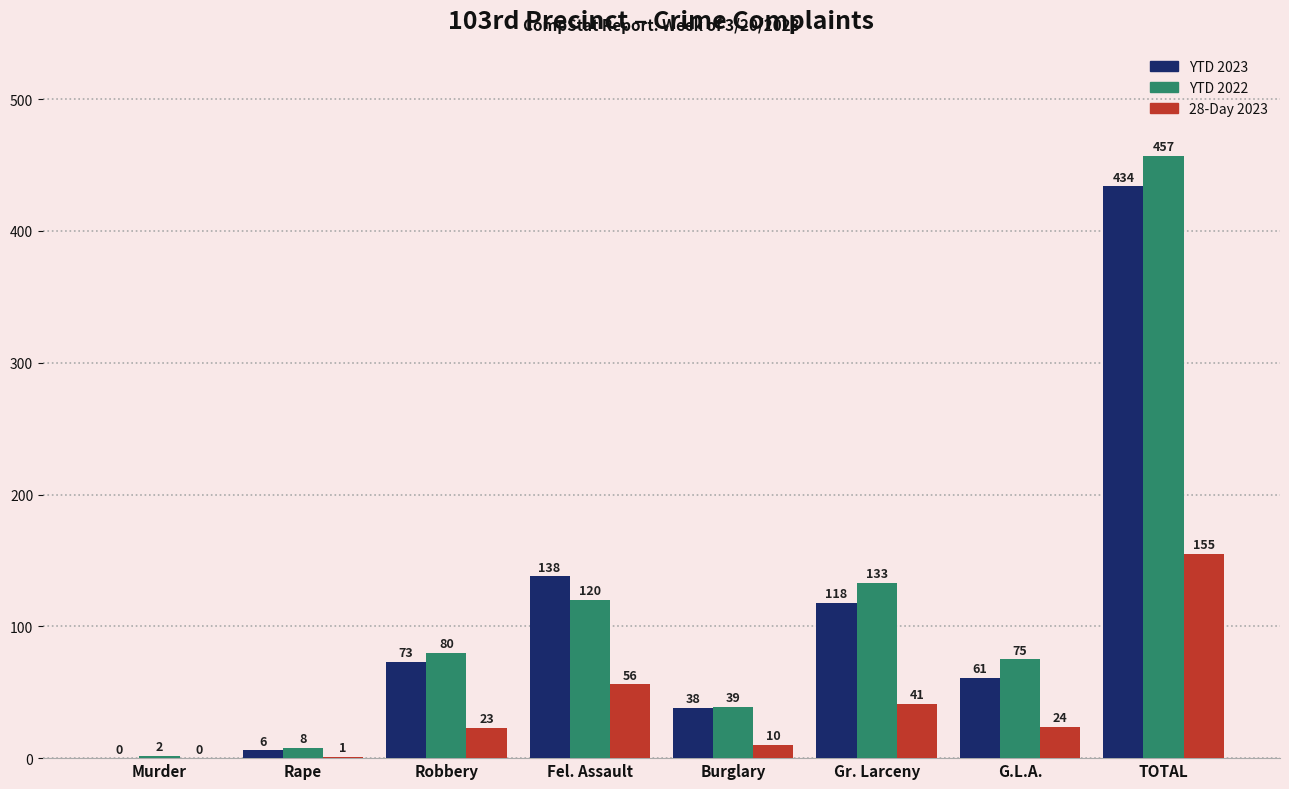

Count the number of data series in this chart.

3